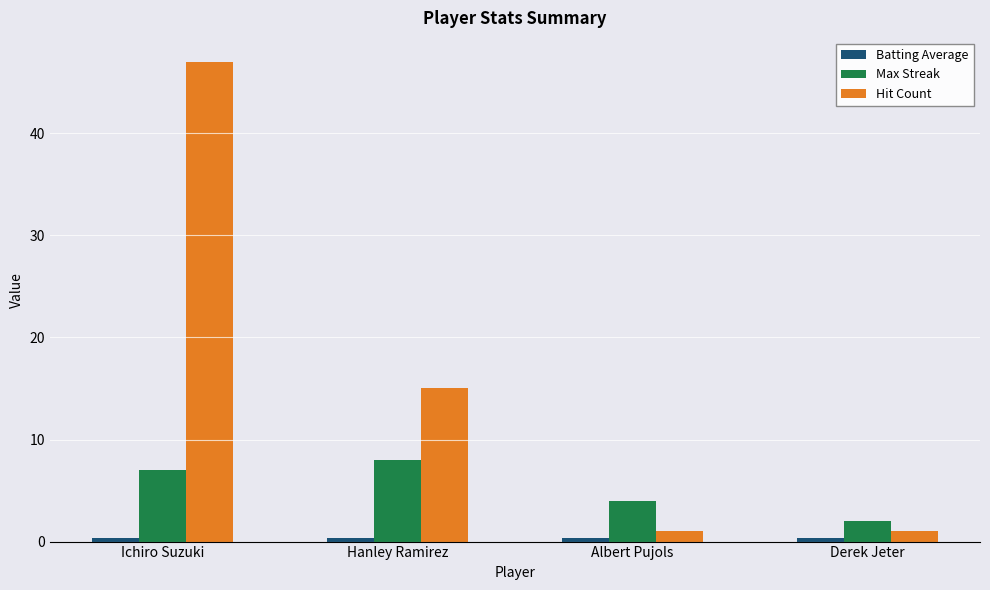

What is the maximum value shown in the chart?

47.0